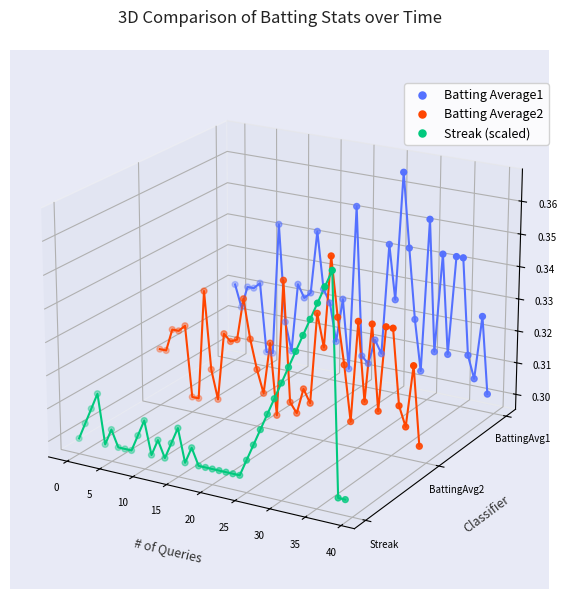

Which series has the largest Y range (max minus min)?

Streak (scaled)